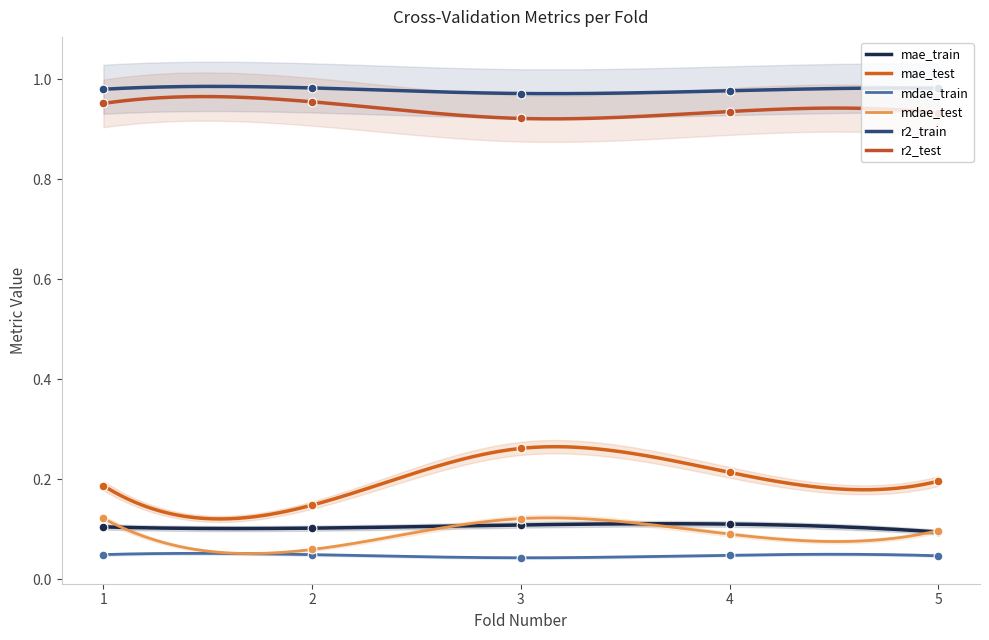

Which series has the largest total across all categories?

r2_train